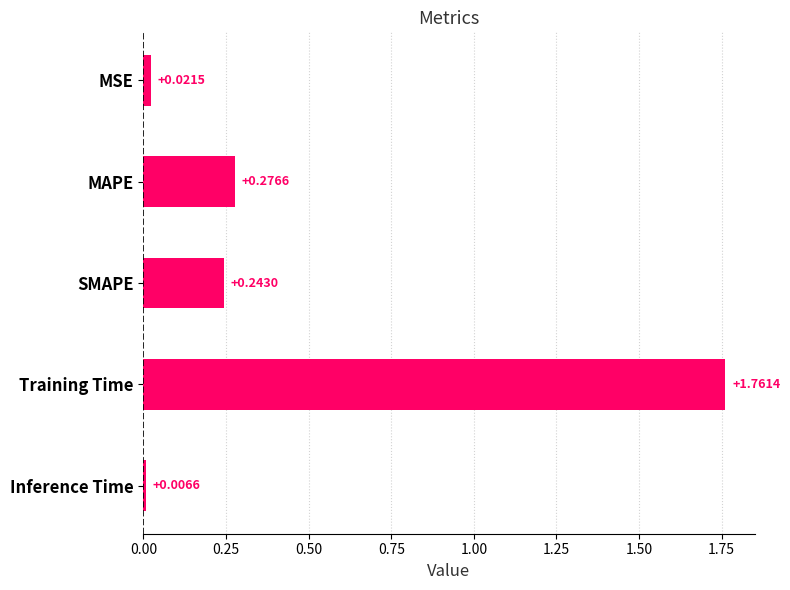

What is the label of the 2nd bar from the top?

MAPE